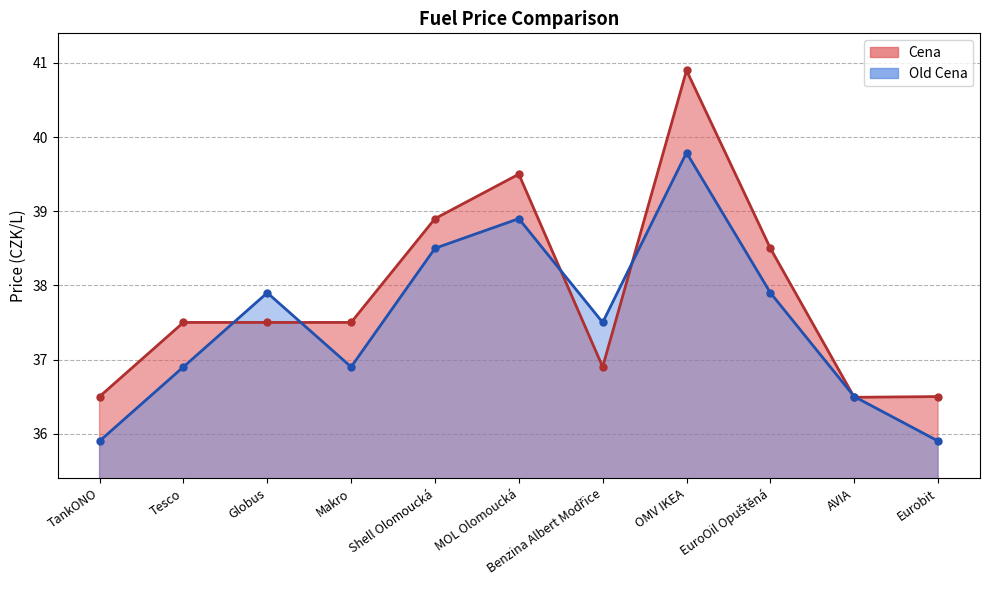

How many intersections are there between Cena and Old Cena?

6